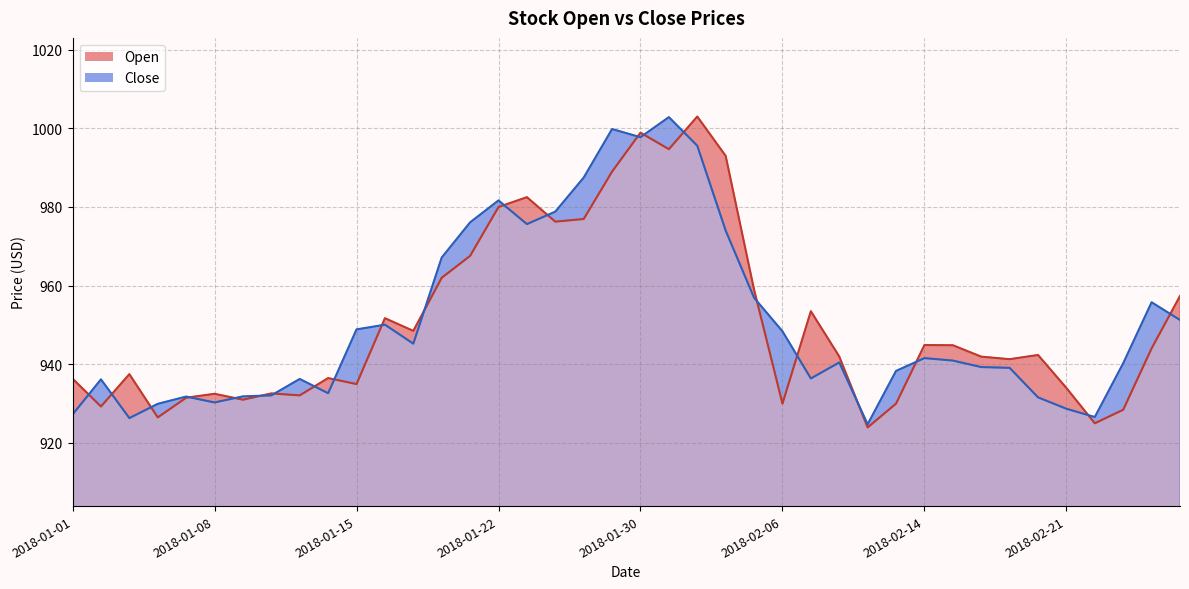

At 2018-02-19, list the series in order from largest to smallest.

Open, Close